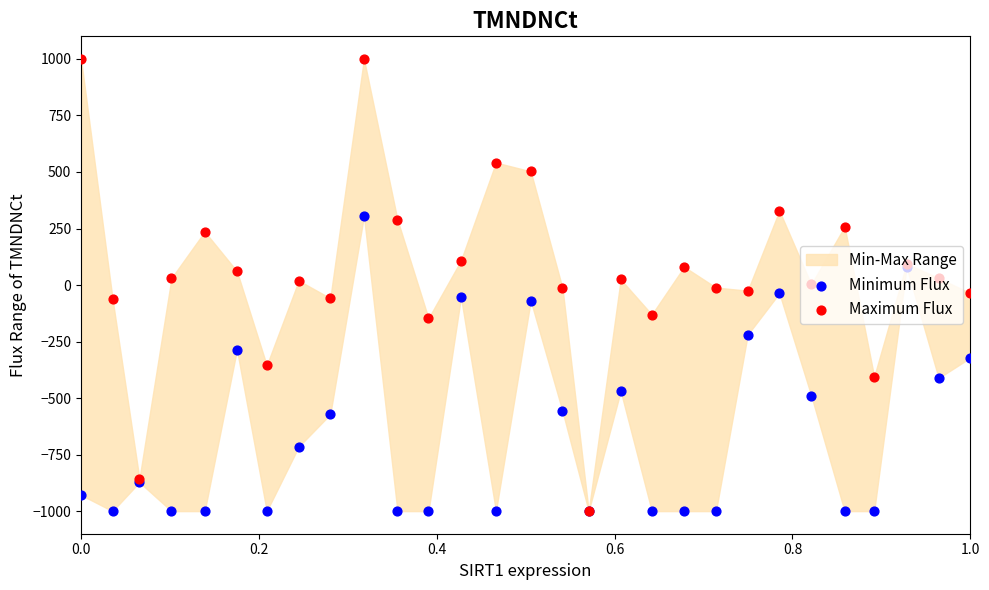

Which series reaches the maximum Y coordinate?

Maximum Flux